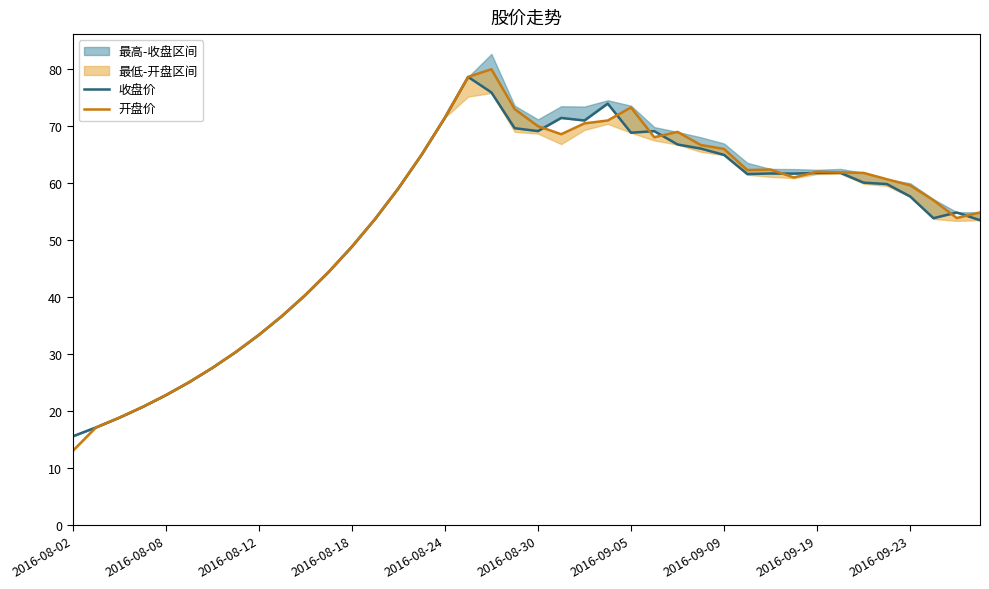

What is the total value across all series at 23?

145.0